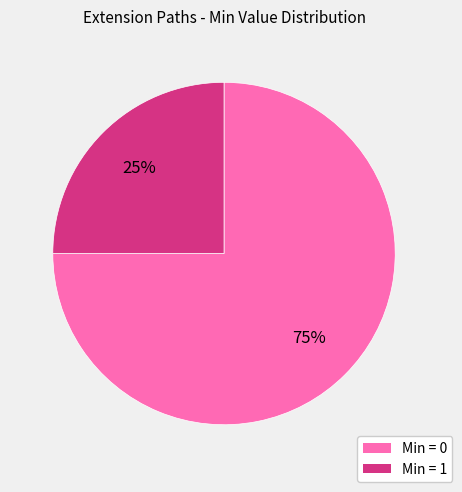

How many segments does this pie chart have?

2